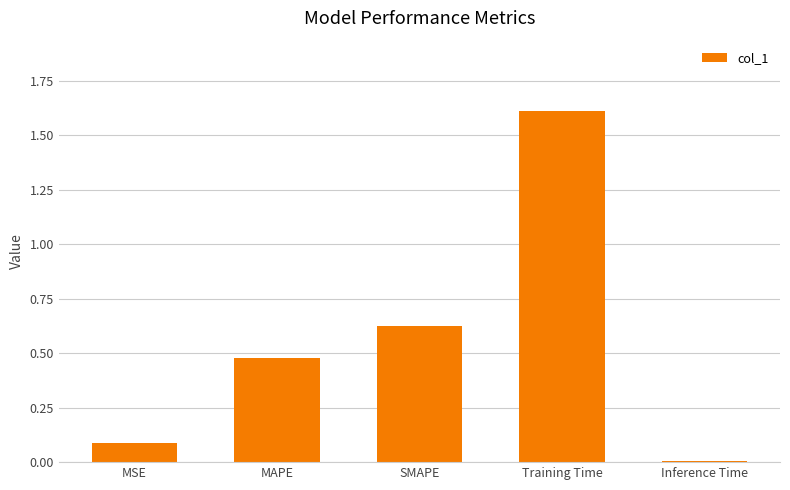

What is the label of the 4th bar from the left?

Training Time